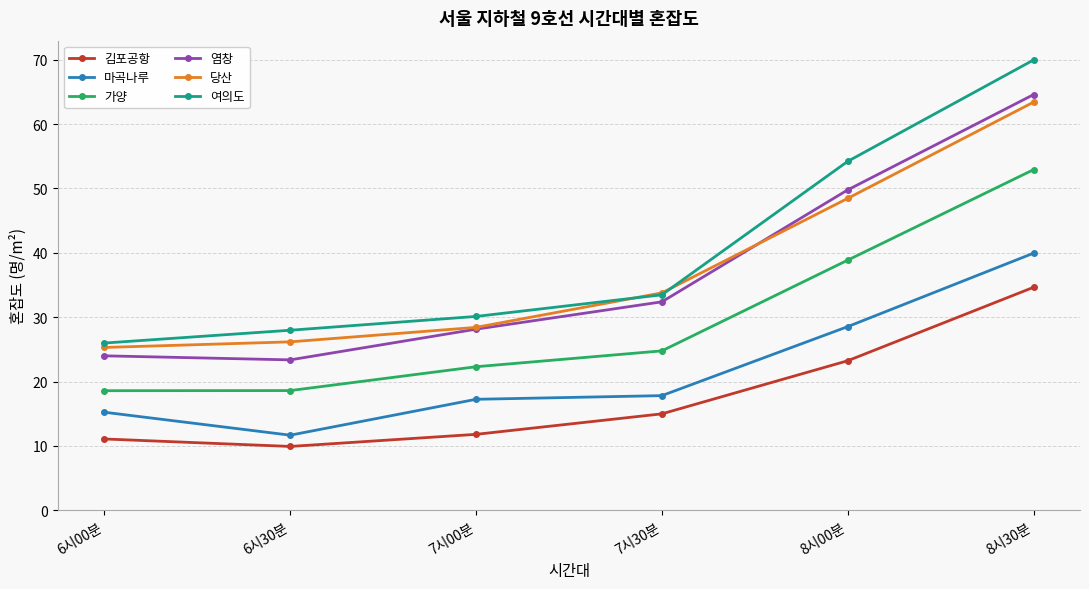

What is the difference between the second highest and minimum values in the 당산 series?

23.2